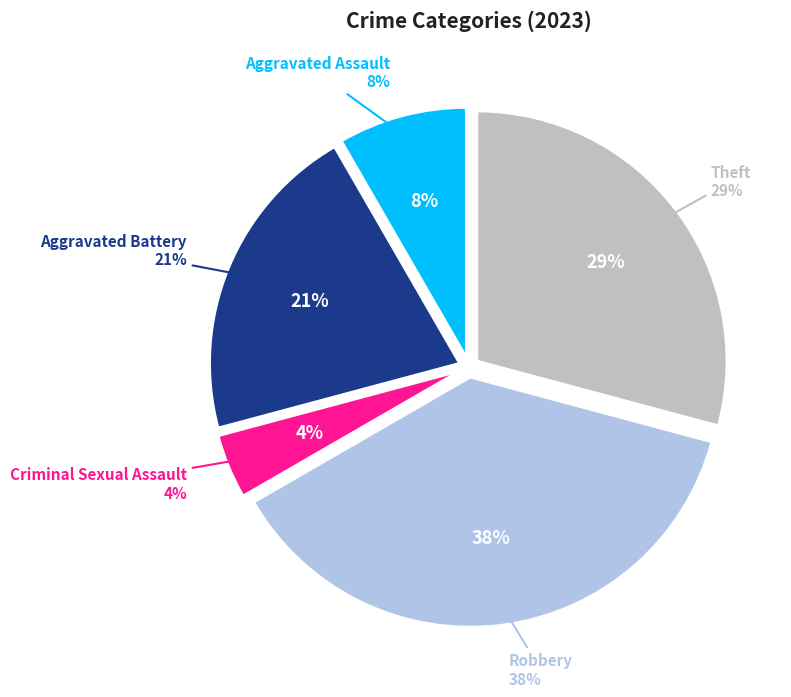

Is Aggravated Battery the majority of the pie?

No